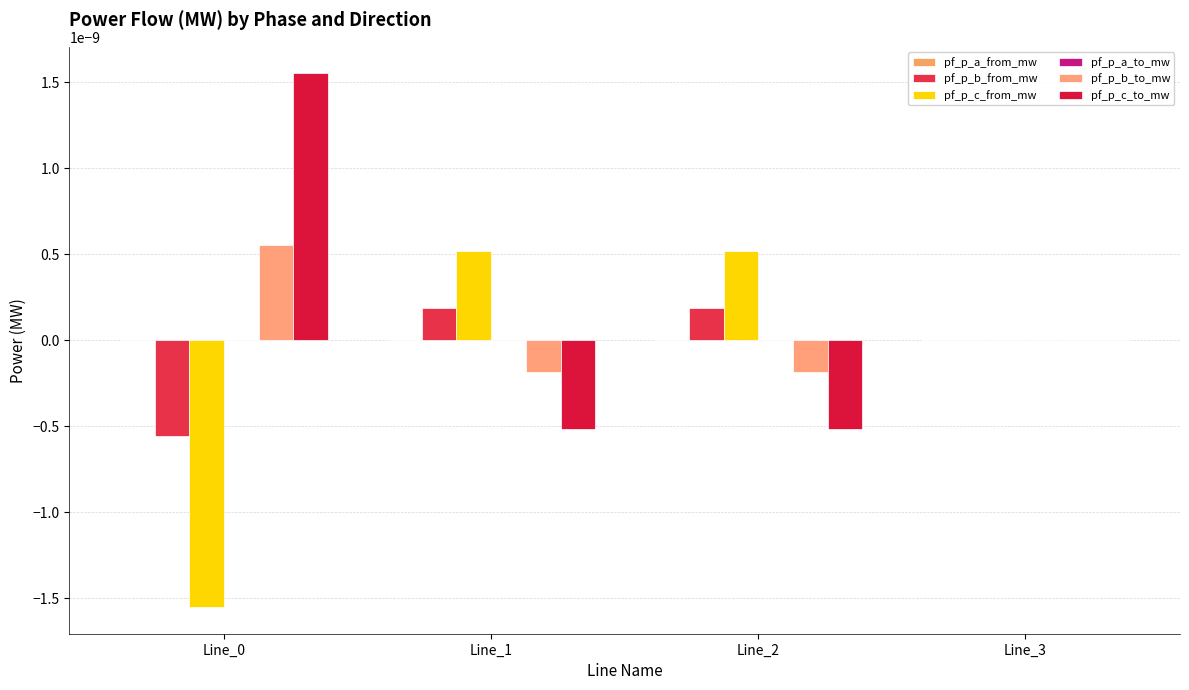

Count the number of data series in this chart.

6